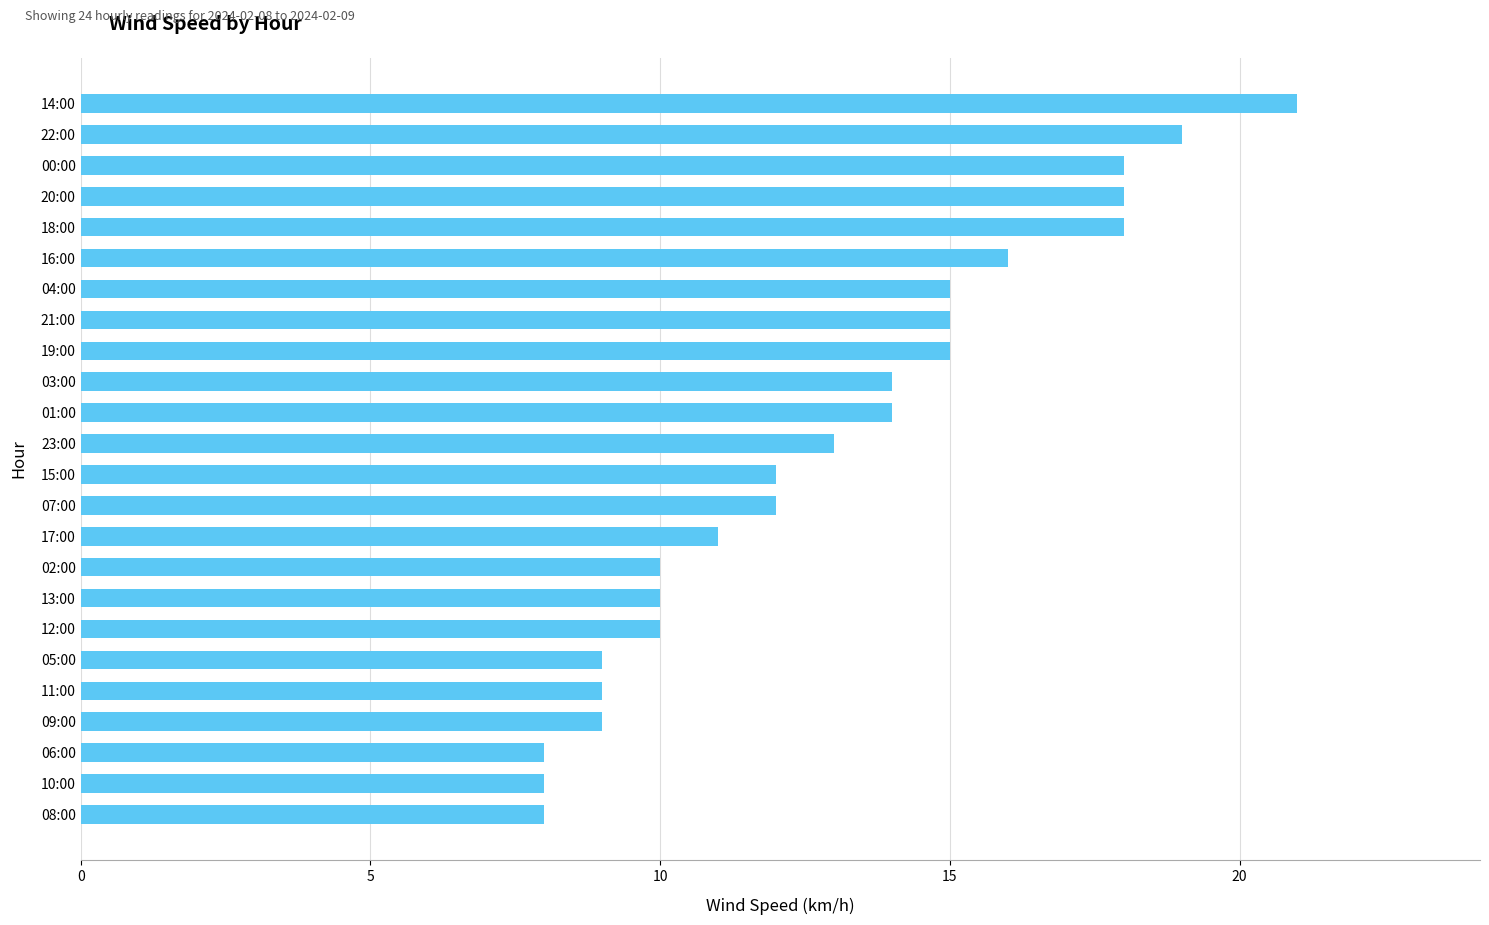

Count the number of data series in this chart.

1